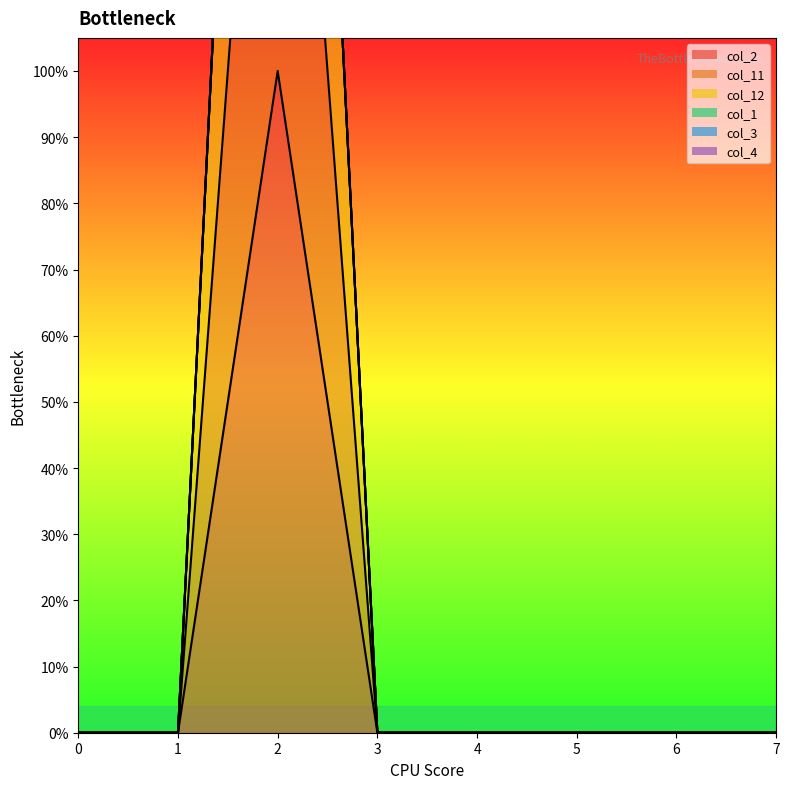

How many values in col_2 are above zero?

1